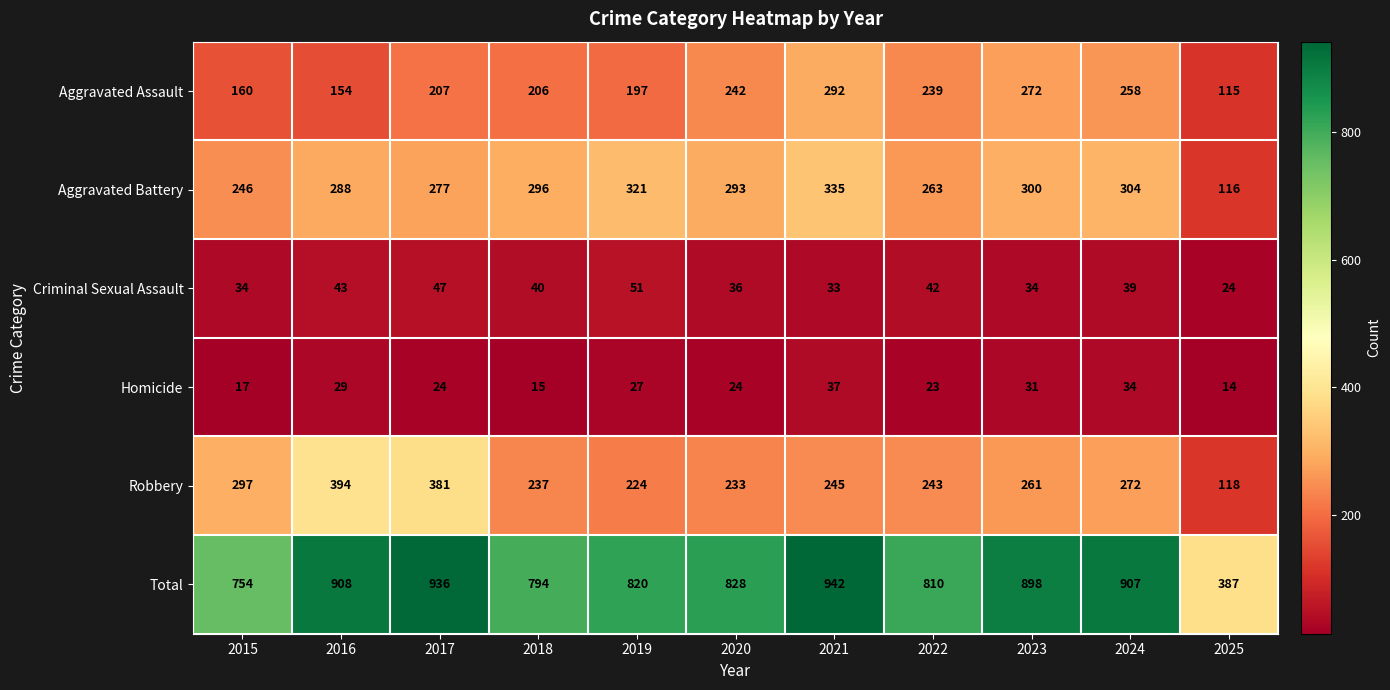

At which label is Total closest to 664?

2015